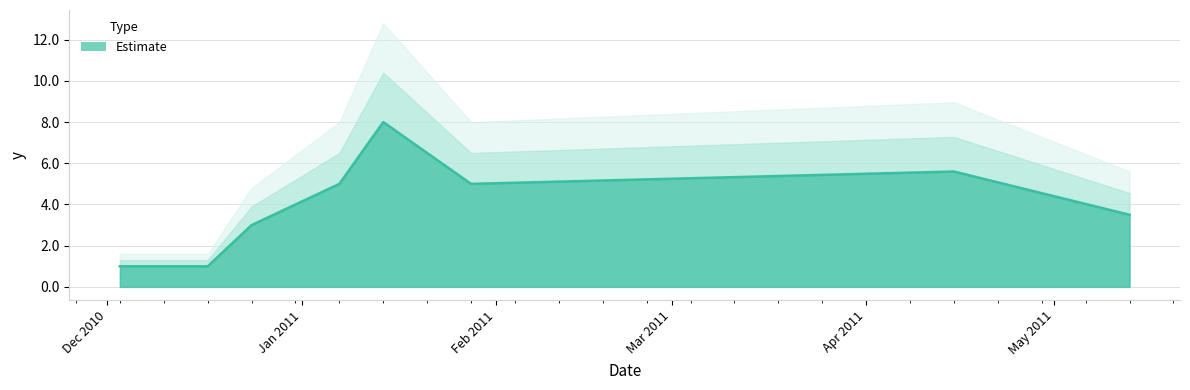

At which category does the data reach its first local valley?

2011-01-28